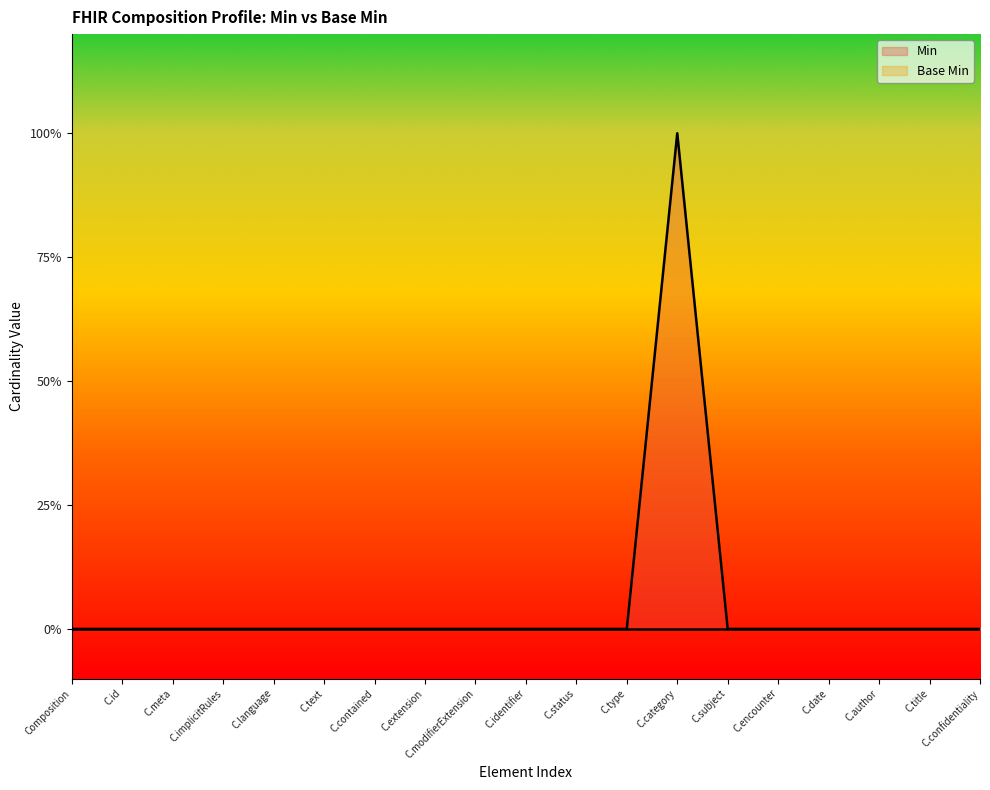

Where is the first local maximum?

C.category